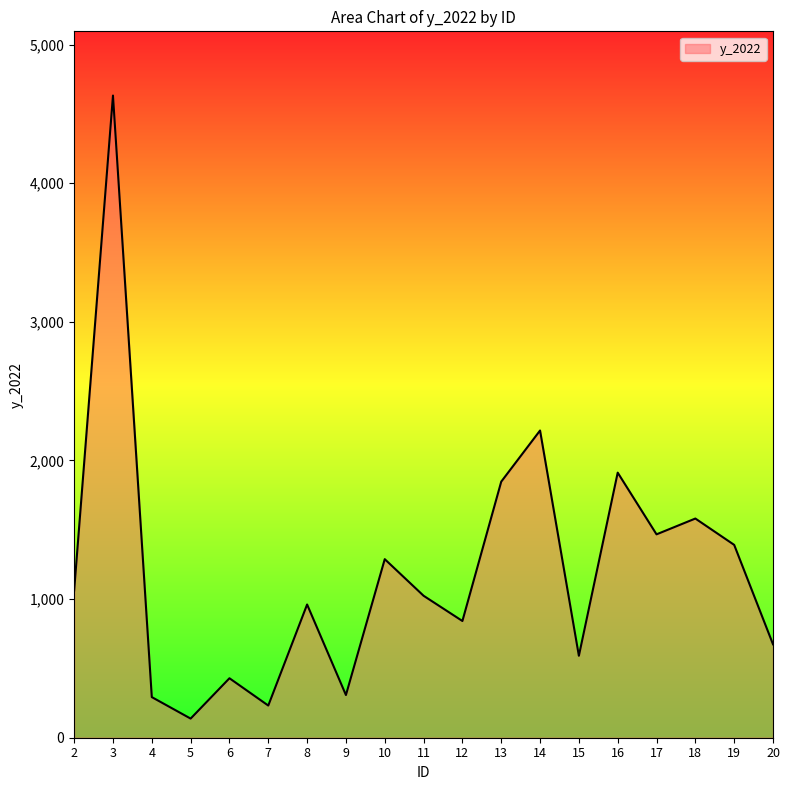

What is the maximum value shown in the chart?

4632